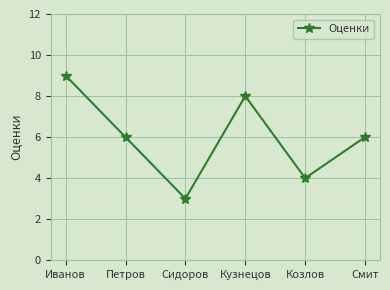

What is the label of the 5th point from the right?

Петров